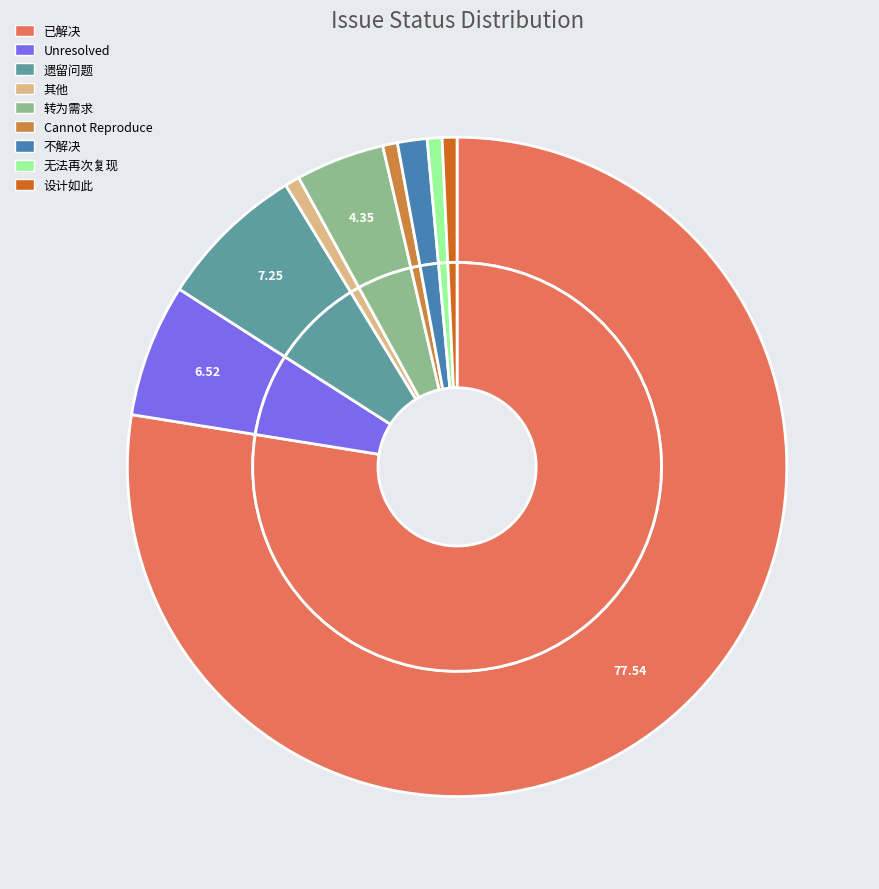

What is the largest slice in the pie chart?

已解决